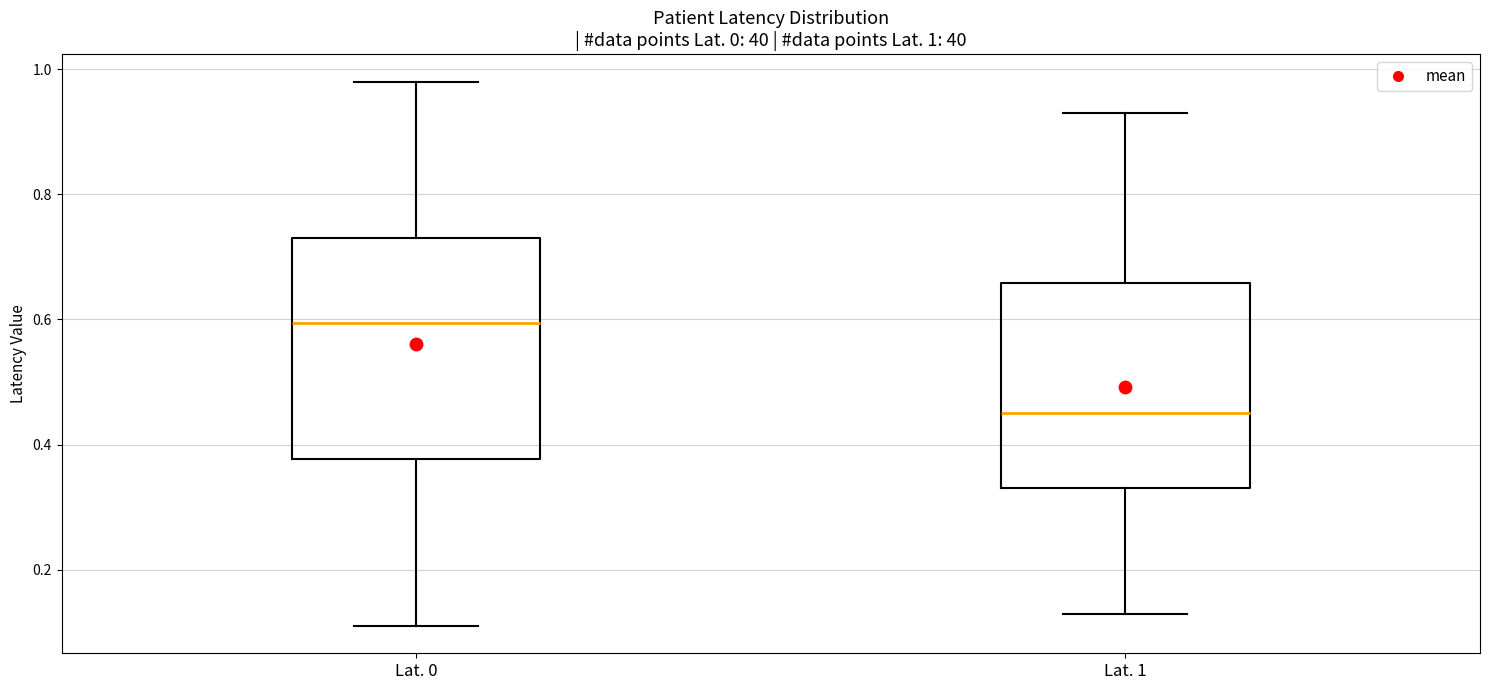

Which box has the lowest median line?

Lat. 1